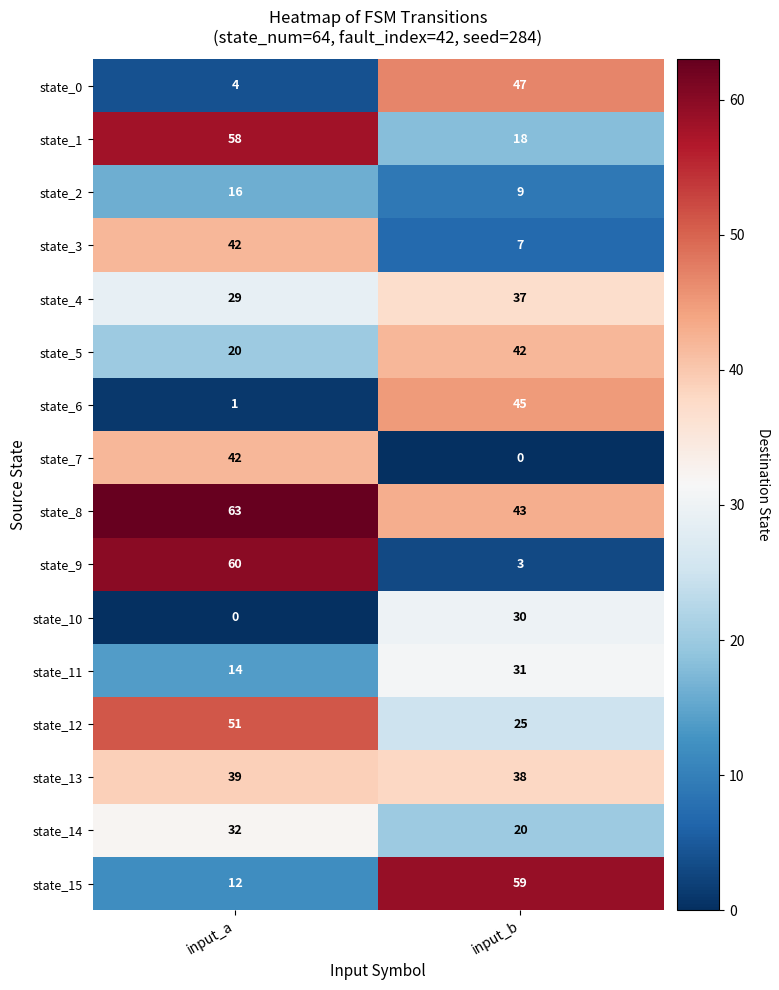

The state_7 series shows 42 at input_a. True or false?

True